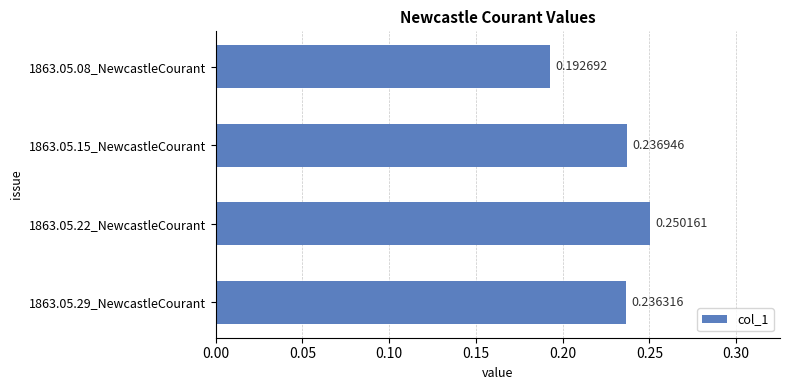

What is the sum of the values at 1863.05.08_NewcastleCourant and 1863.05.15_NewcastleCourant?

0.4